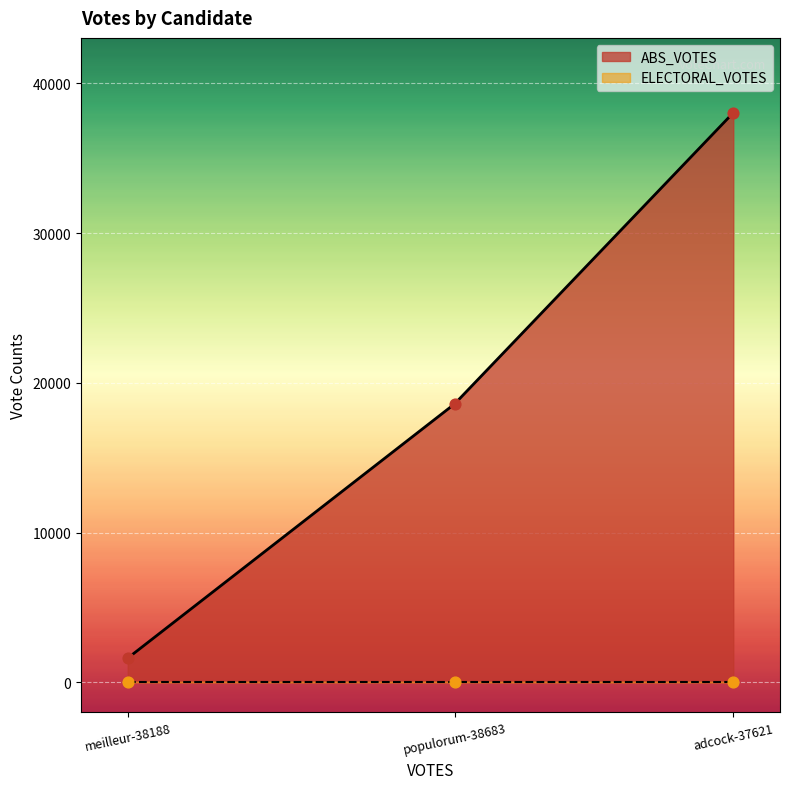

Which series has the widest spread of Y values?

ABS_VOTES